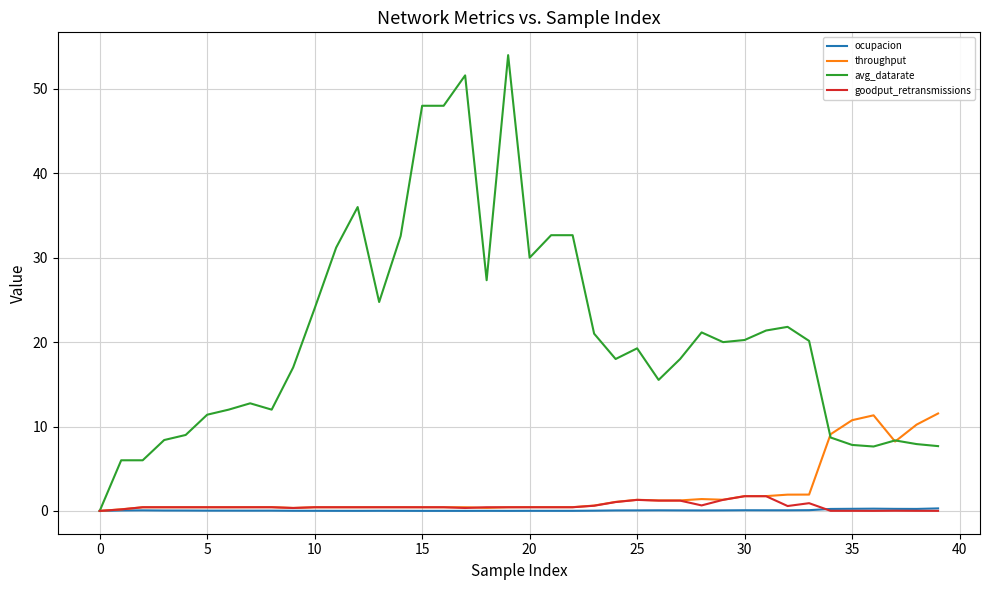

What is the maximum value for avg_datarate?

54.0